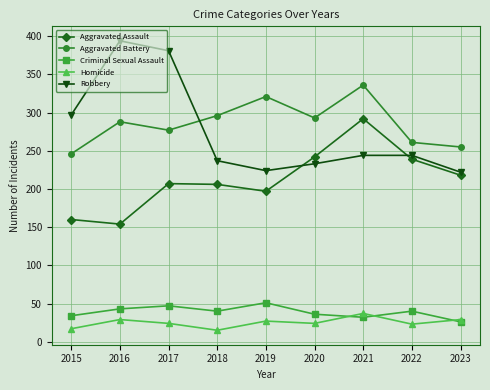

What are all the series names shown in the legend?

Aggravated Assault, Aggravated Battery, Criminal Sexual Assault, Homicide, Robbery